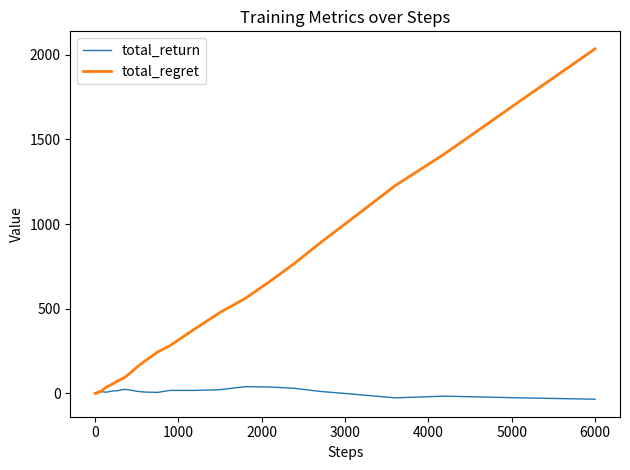

Rank the series by their average value, from lowest to highest.

total_return, total_regret